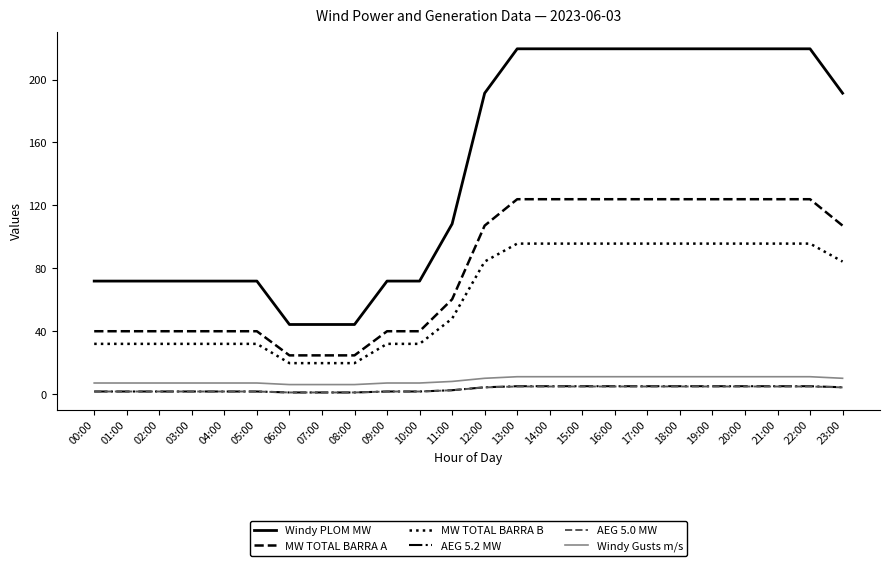

What is the difference between the second highest and second lowest values in the AEG 5.2 MW series?

4.0